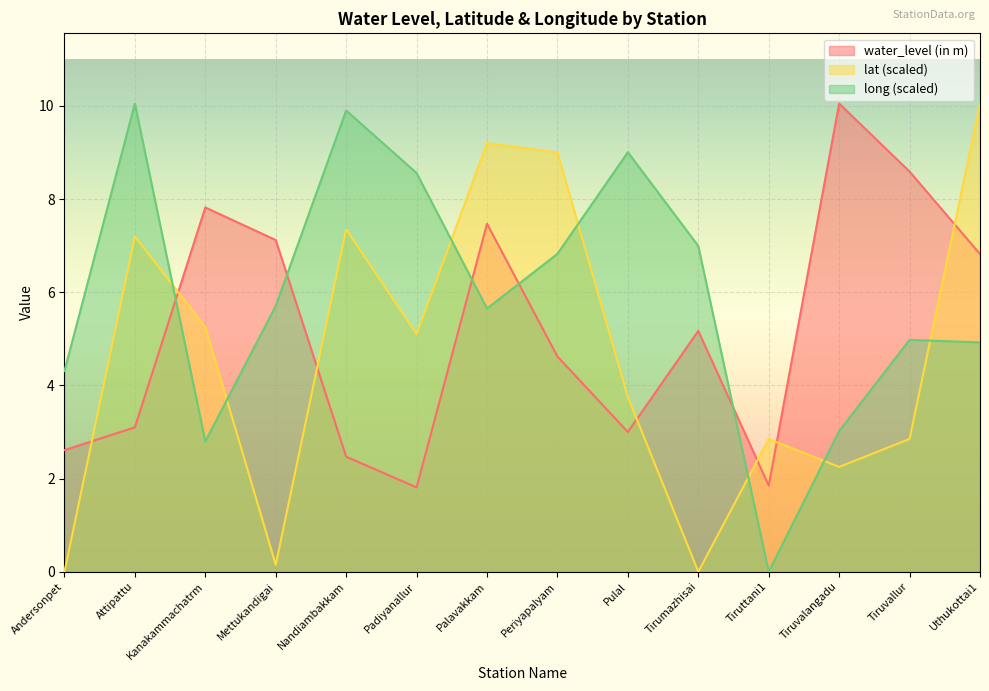

What is the spread (max minus min) of values at Tiruvalangadu?

7.8